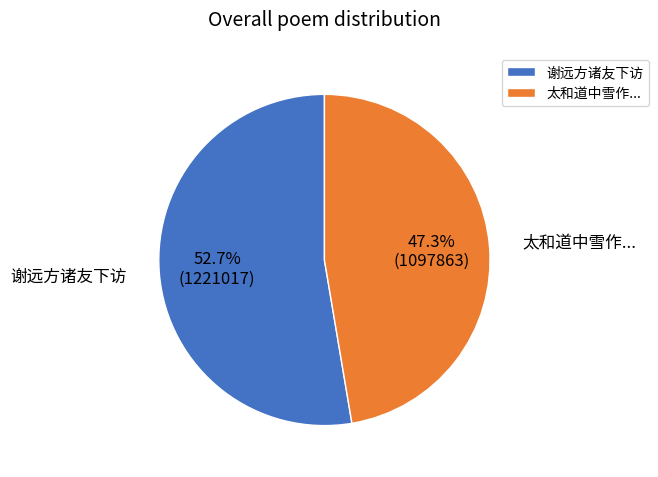

True or false: 谢远方诸友下访 accounts for 20% of the total.

False